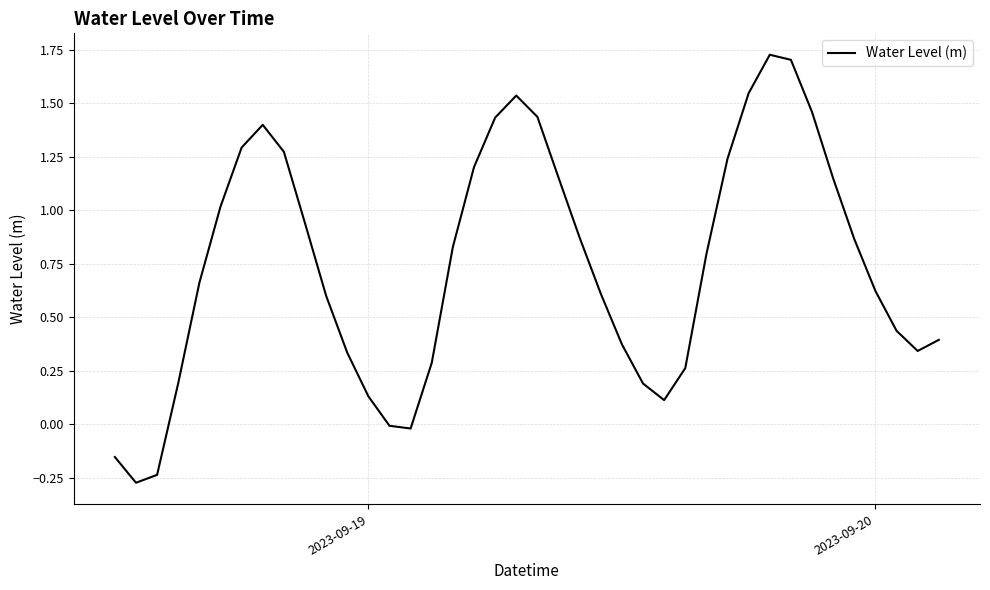

How many lines are shown in the chart?

1